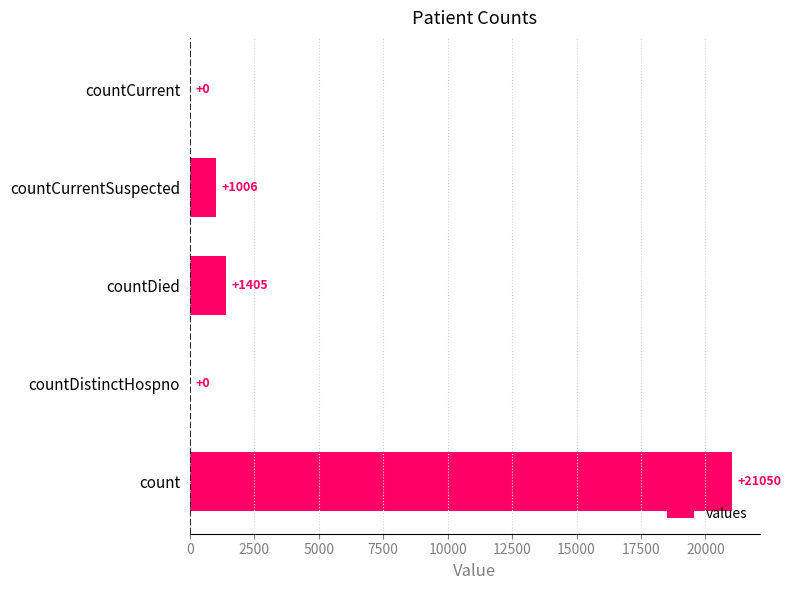

The chart shows a value of 0 at countDistinctHospno. True or false?

True